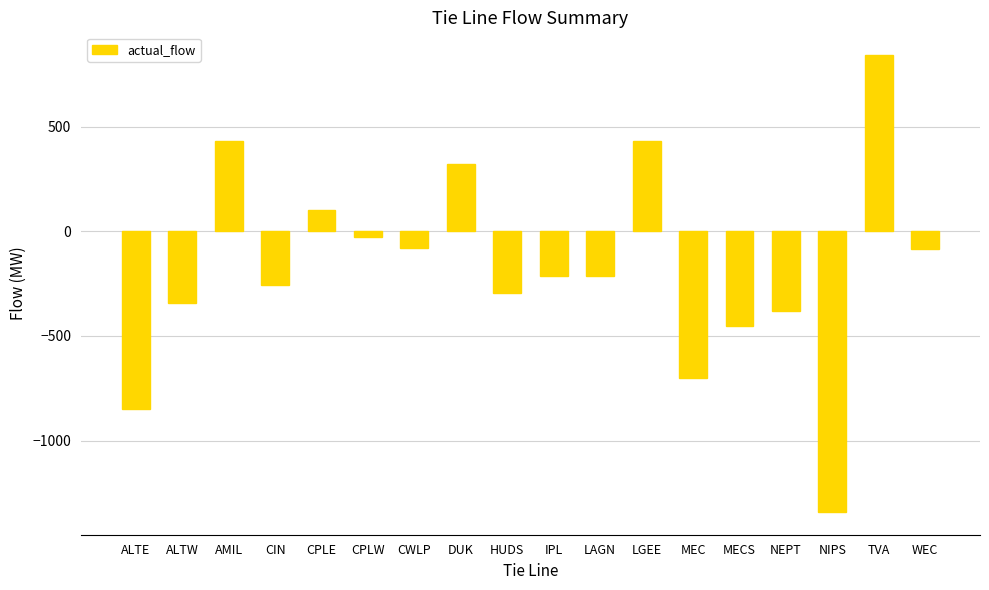

The chart shows a value of -2305.7 at NIPS. True or false?

False